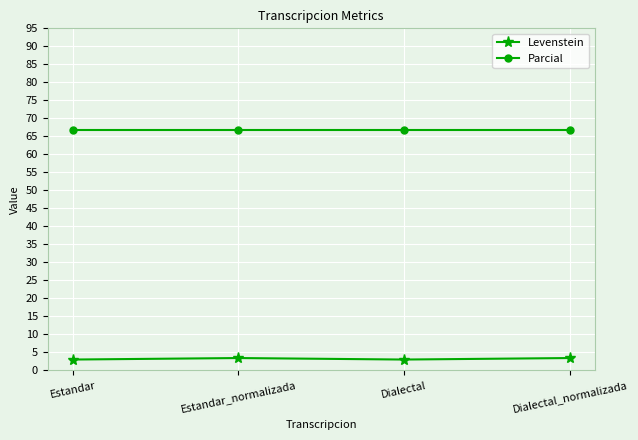

What is the minimum value for Levenstein?

3.0